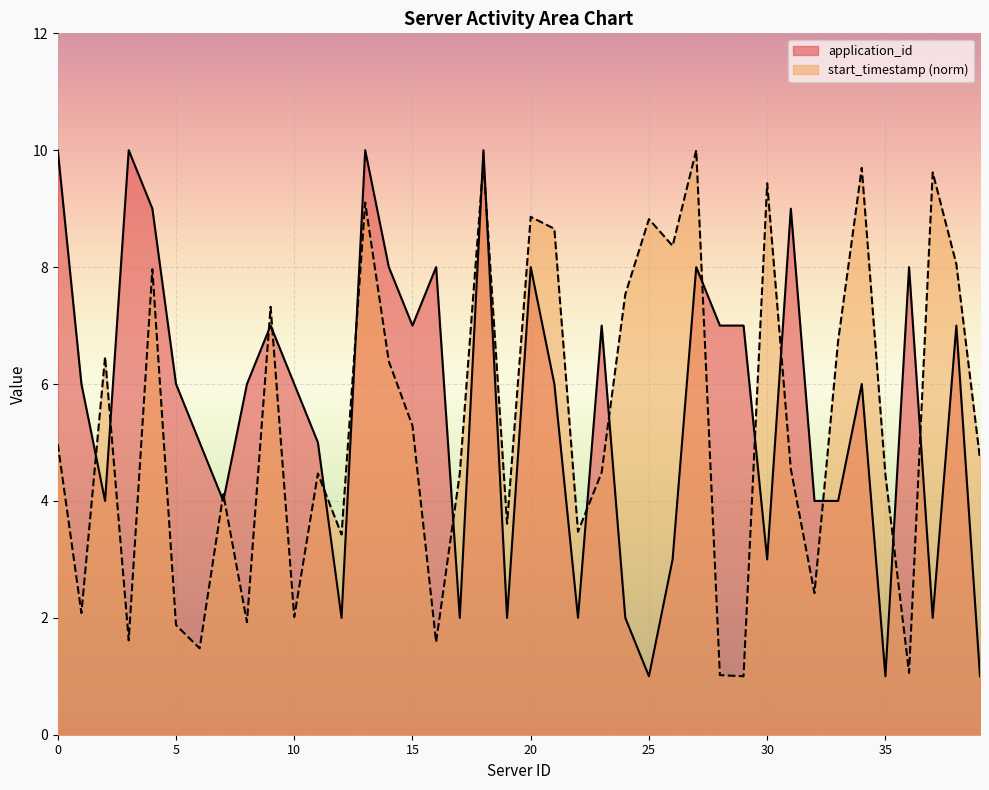

What is the value of the start_timestamp_norm point at the 35th from the left?

9.7